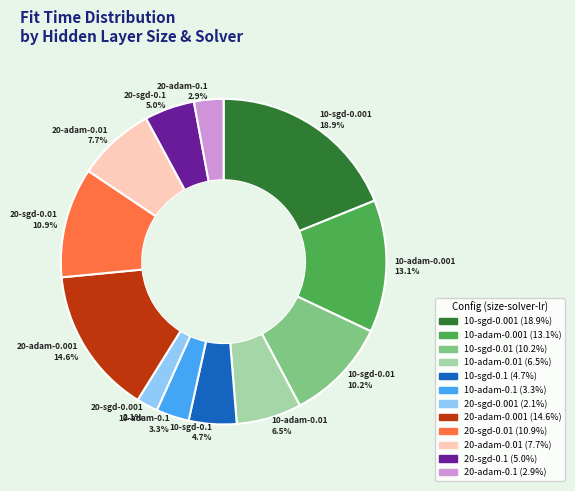

Which has a higher value, 20-sgd-0.01 or 10-sgd-0.01?

20-sgd-0.01